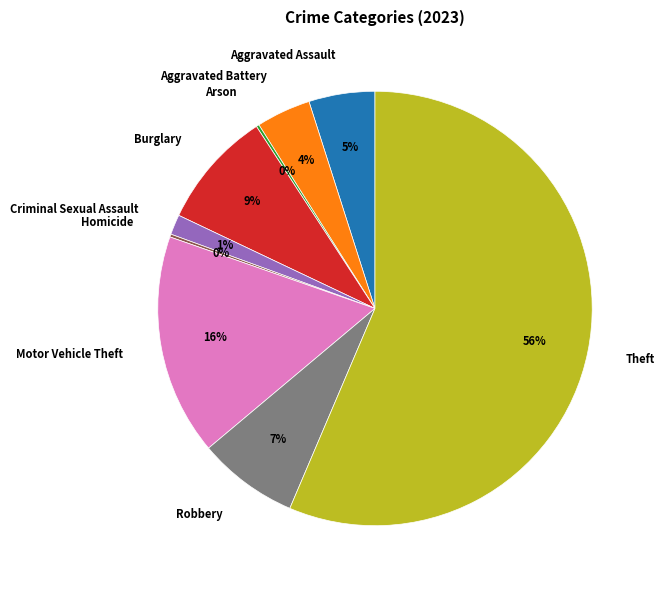

Which category has the biggest portion of the pie?

Theft